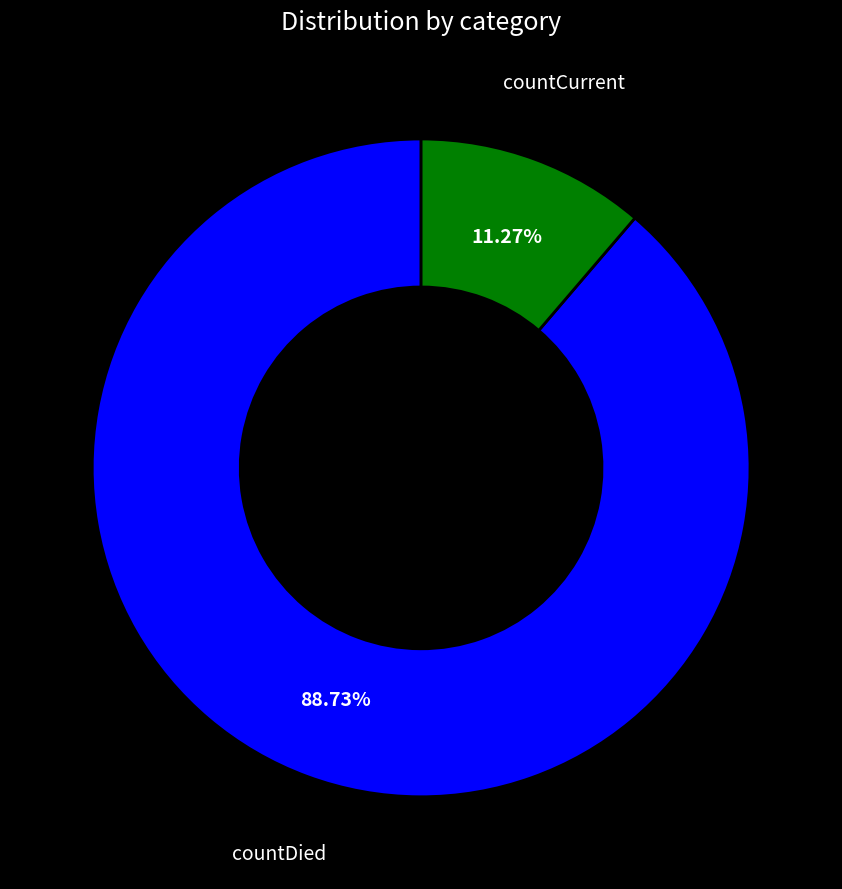

To the nearest percent, what portion does countCurrent represent?

11%